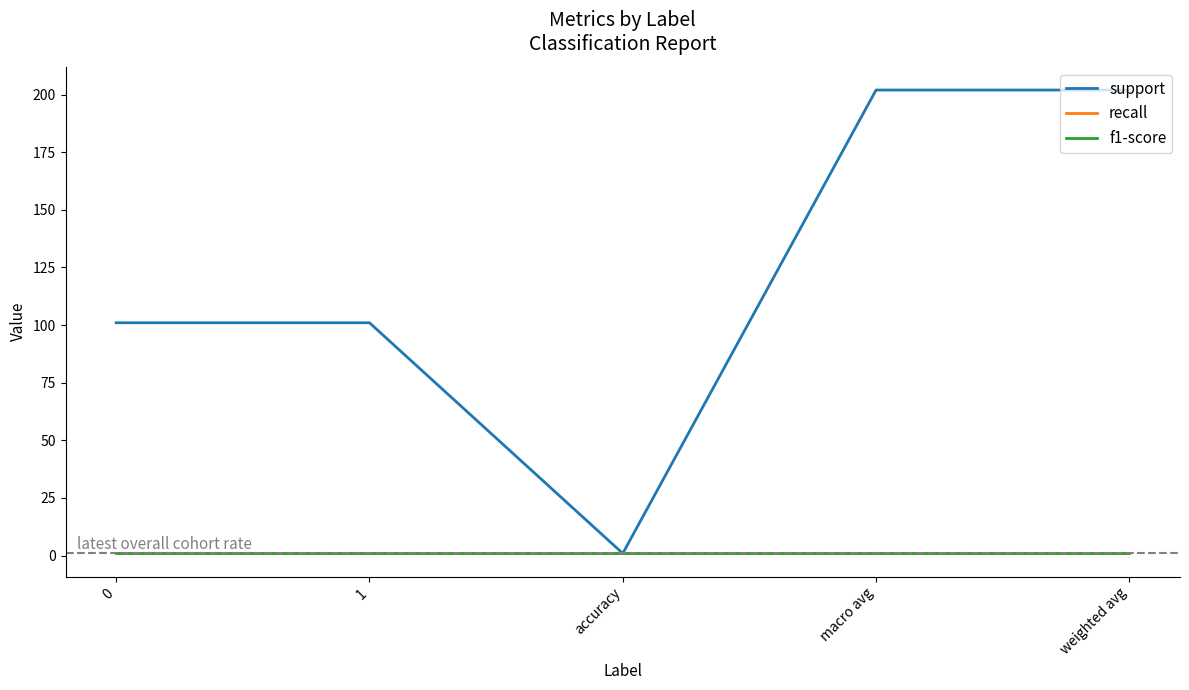

Which series has the largest range (max minus min)?

support